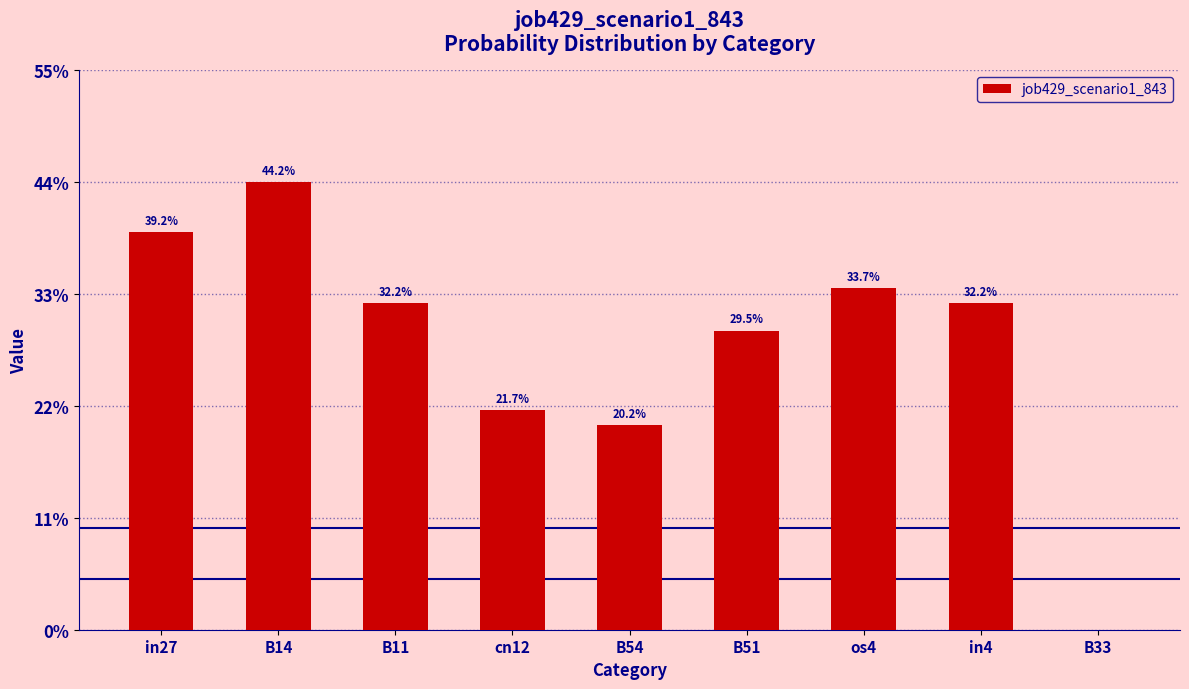

Rank the categories by value from highest to lowest.

B14, in27, os4, B11, in4, B51, cn12, B54, B33